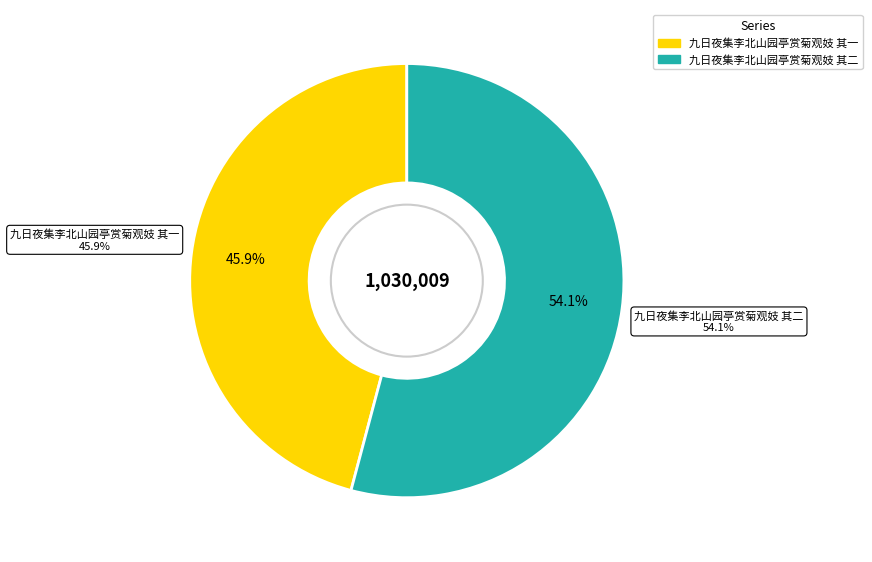

Does any single category account for the majority?

Yes